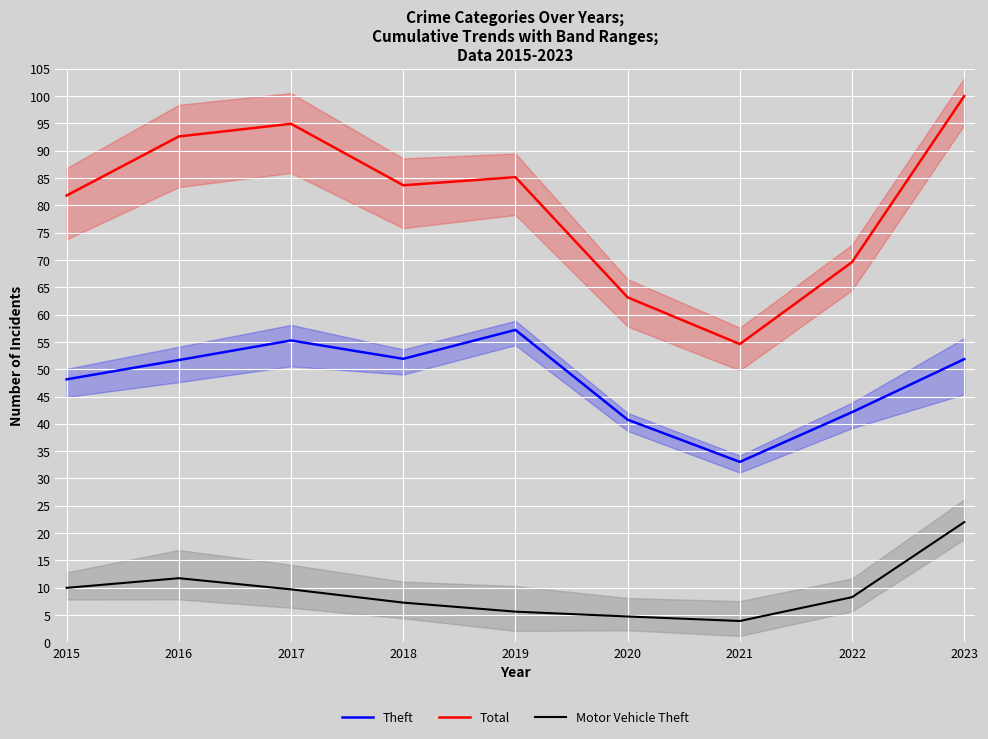

The value of Theft at 2018 is 51.9. True or false?

True